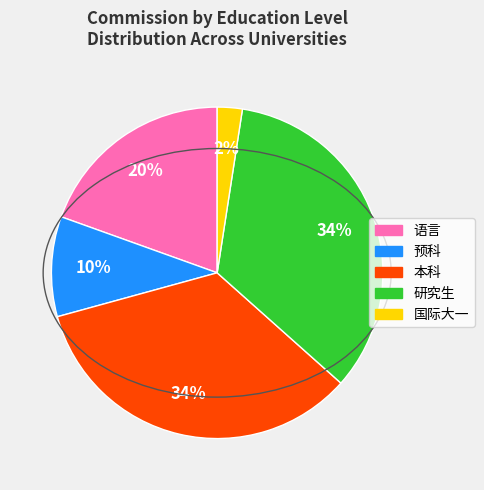

To the nearest percent, what is the difference between the largest and smallest slice percentages?

32%